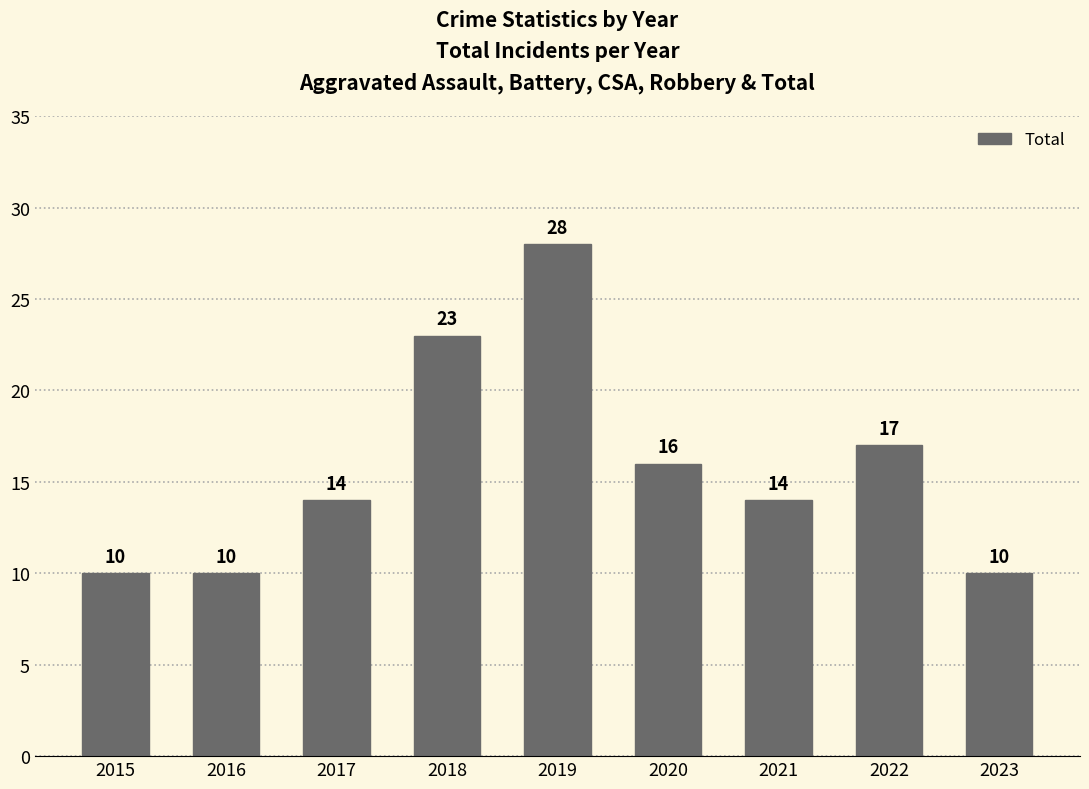

True or false: the data shows 13 at 2018.

False